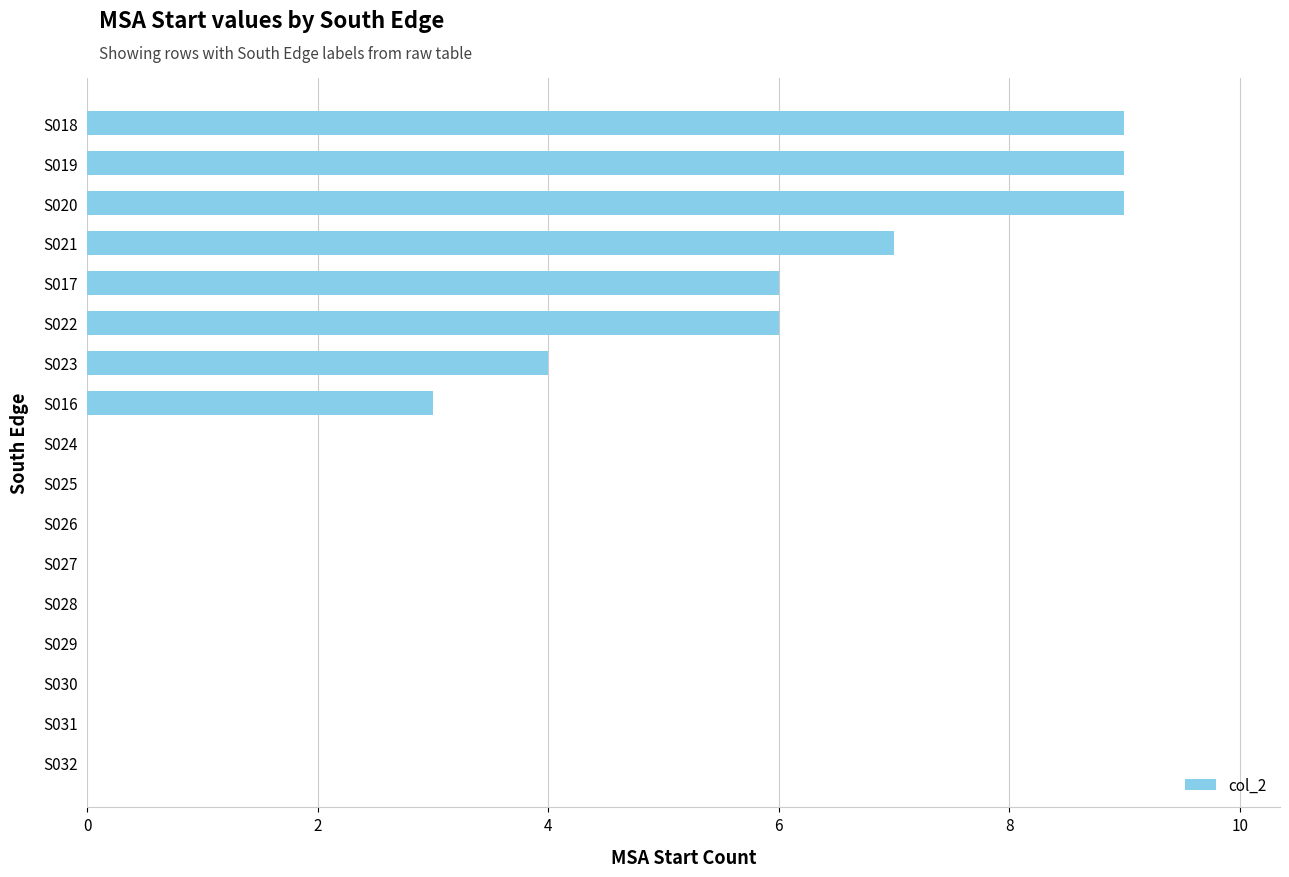

Count the number of data series in this chart.

1